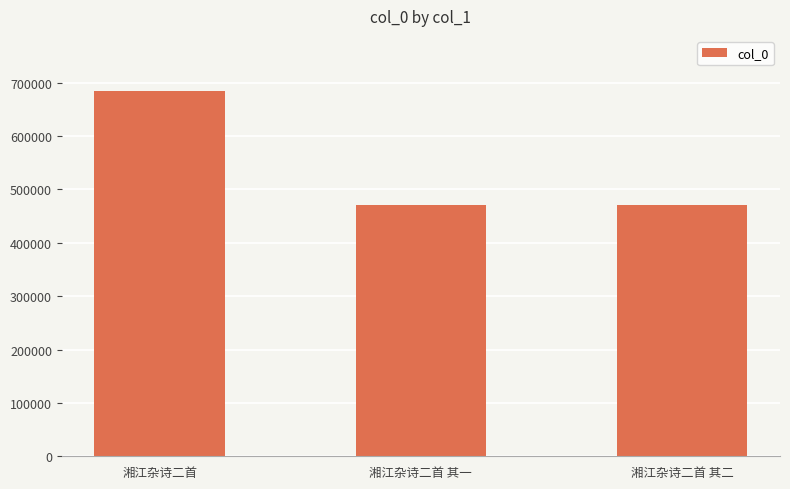

What is the change in value from 湘江杂诗二首 to 湘江杂诗二首 其二?

-214609